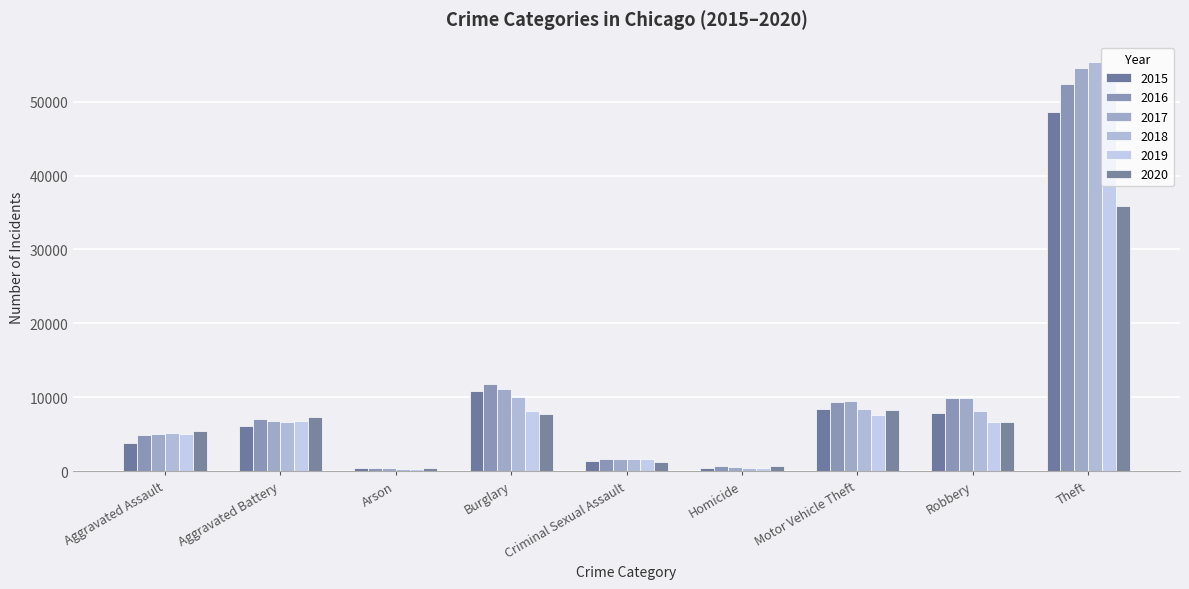

What is the total value across all series at Motor Vehicle Theft?

51605